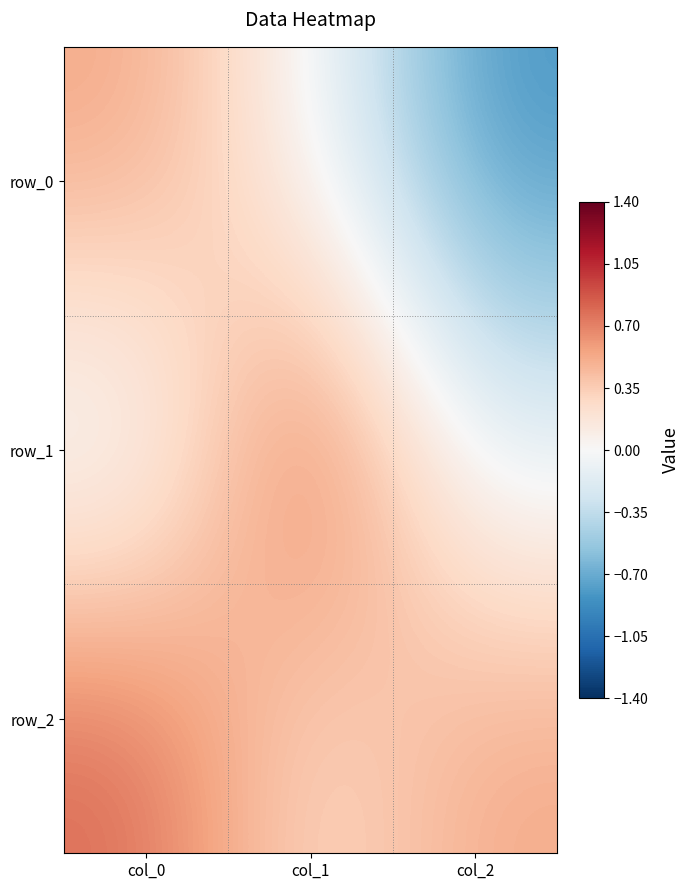

What is the average value of the row_0 series?

-0.1